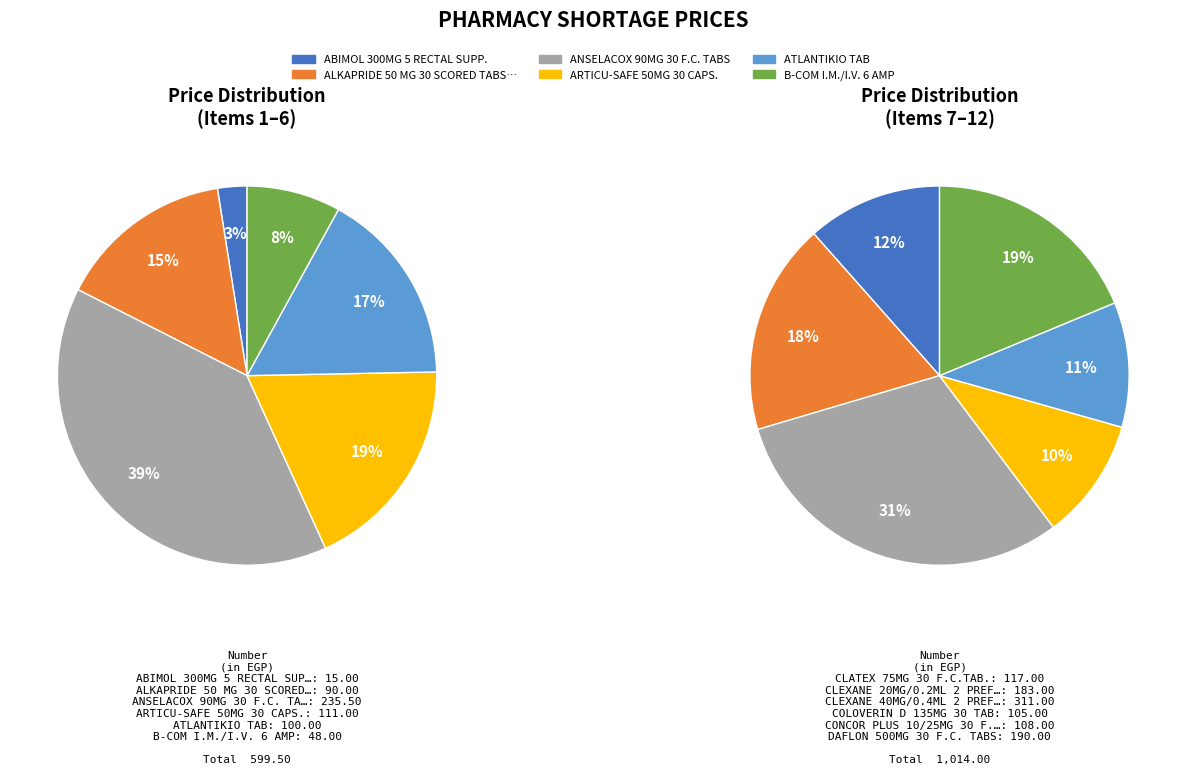

Approximately how many times larger is the value at COLOVERIN D 135MG 30 TAB compared to ALKAPRIDE 50 MG 30 SCORED TABS.?

1.2